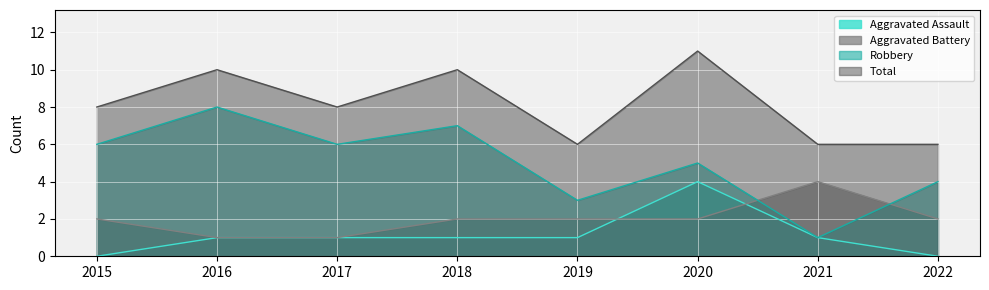

What is the difference between the highest and lowest values at 2016?

9